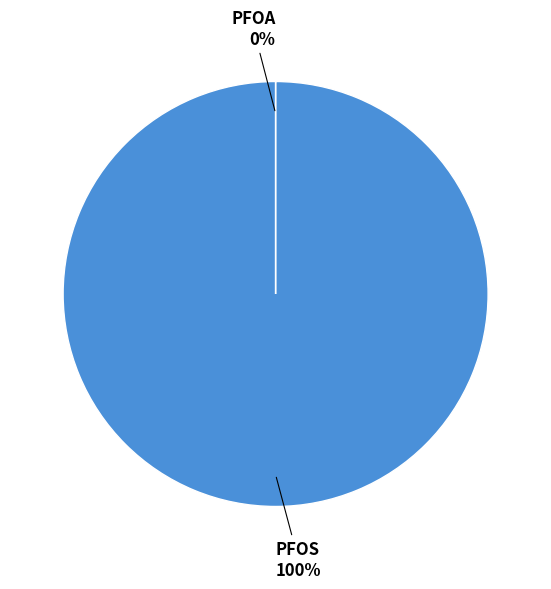

Does any single category account for the majority?

Yes